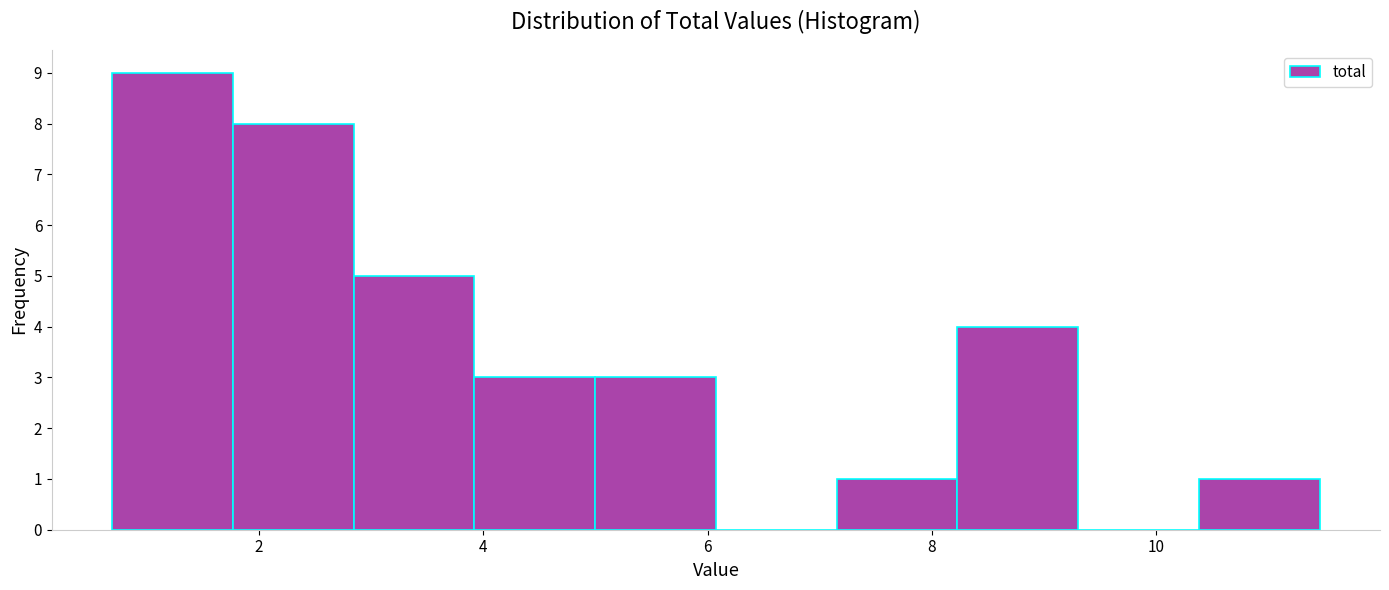

How tall is the bar that spans 4.0 to 5.0 on the x-axis? Neither the bar edges nor the heights are printed on the chart, so give them approximately, as read against the axes.

3